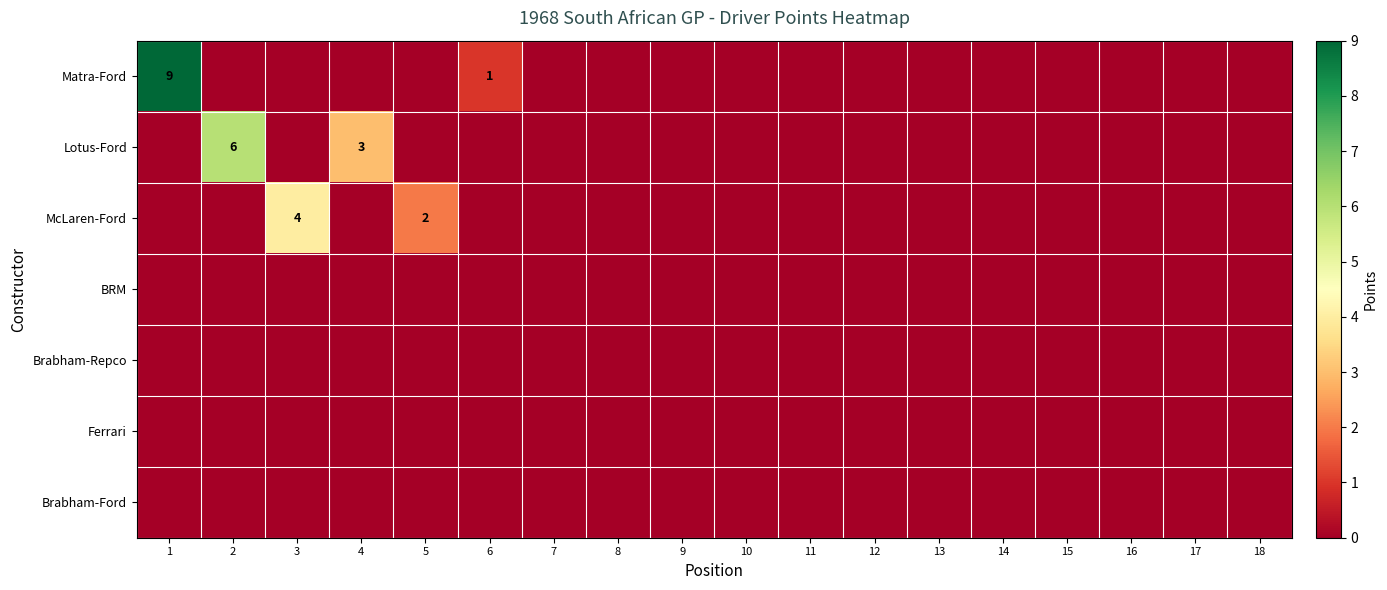

The McLaren-Ford series shows 0 at 18. True or false?

True